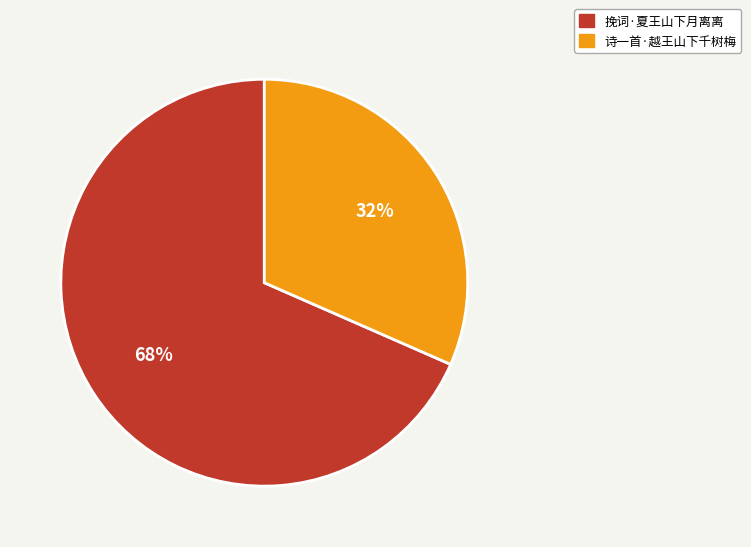

Combined, do 诗一首·越王山下千树梅 and 挽词·夏王山下月离离 account for over 50%?

Yes